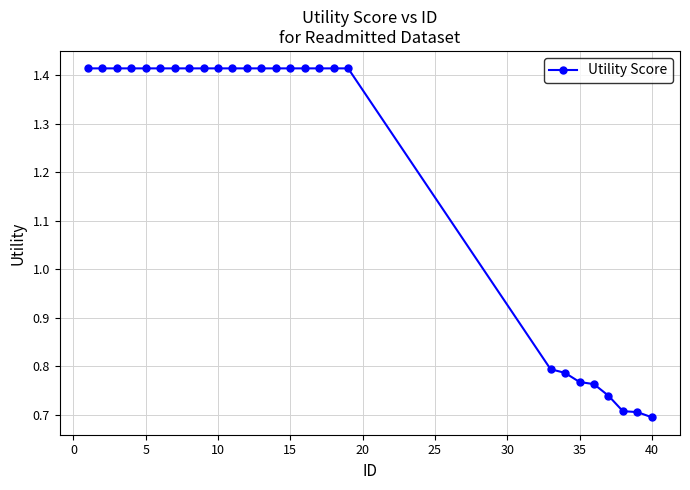

What is the average value?

1.2